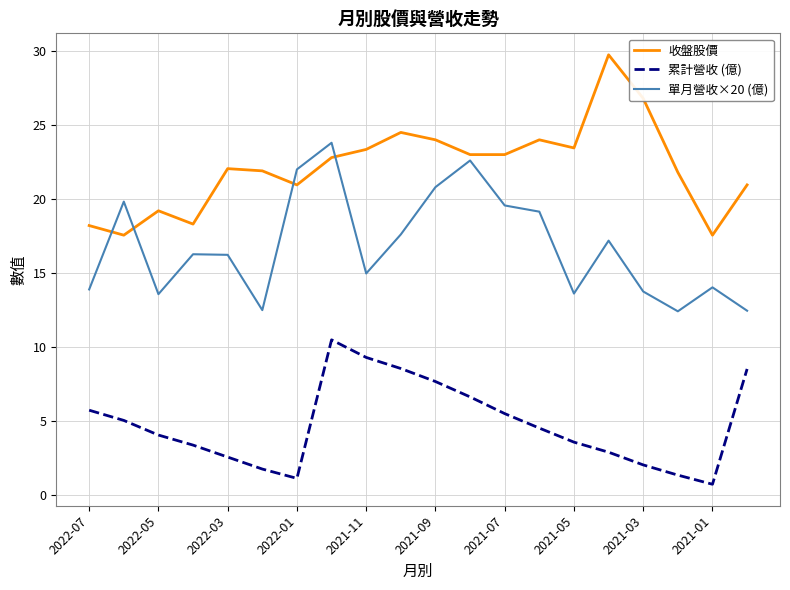

True or false: 累計營收 (億) and 單月營收×20 (億) intersect in this chart.

False